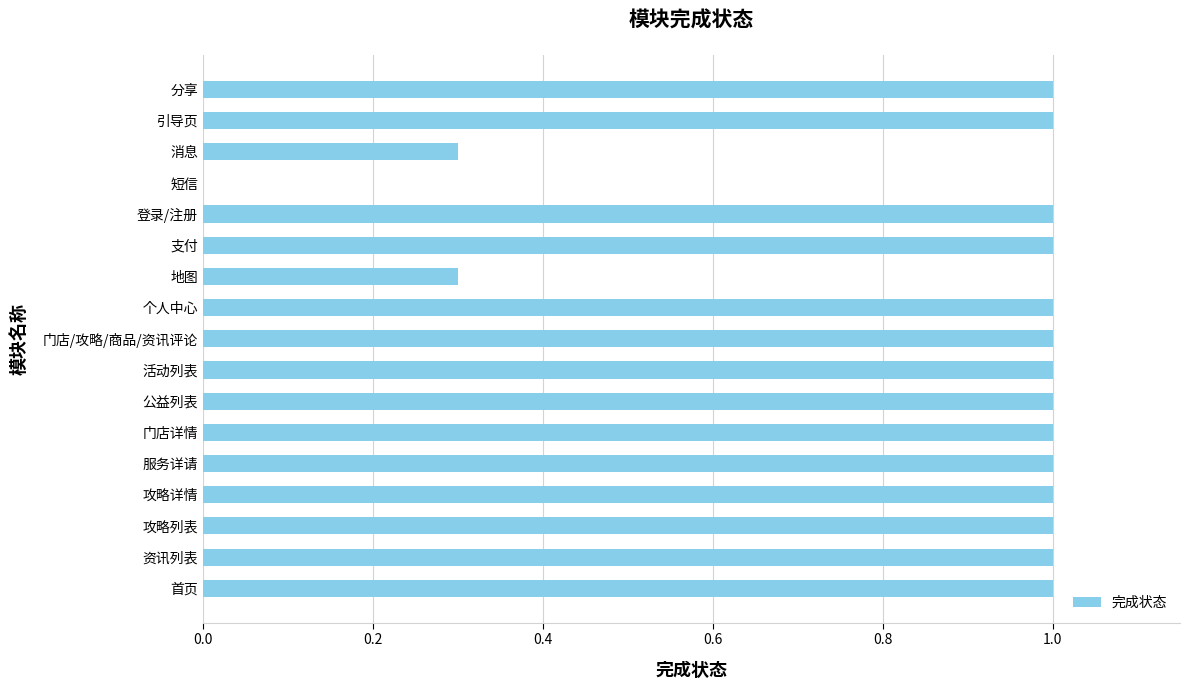

What is the greatest value displayed?

1.0